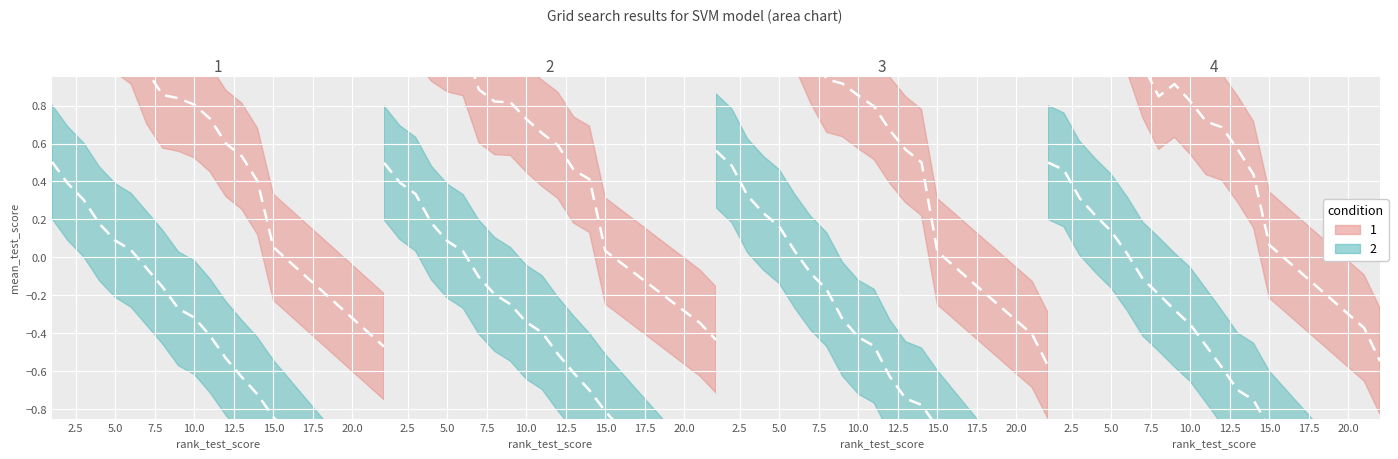

Is it true that mean_test_score equals 0.9 at 9?

True